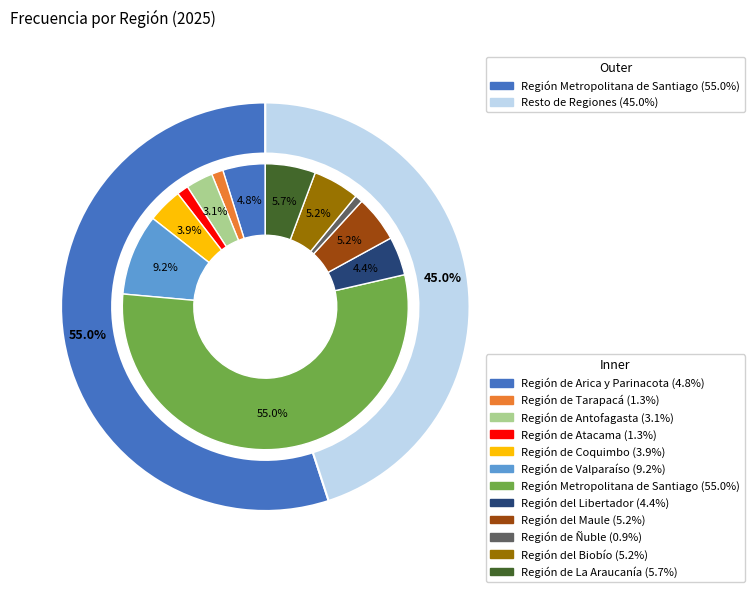

Is it true that Región de Atacama is 11% of the pie?

False